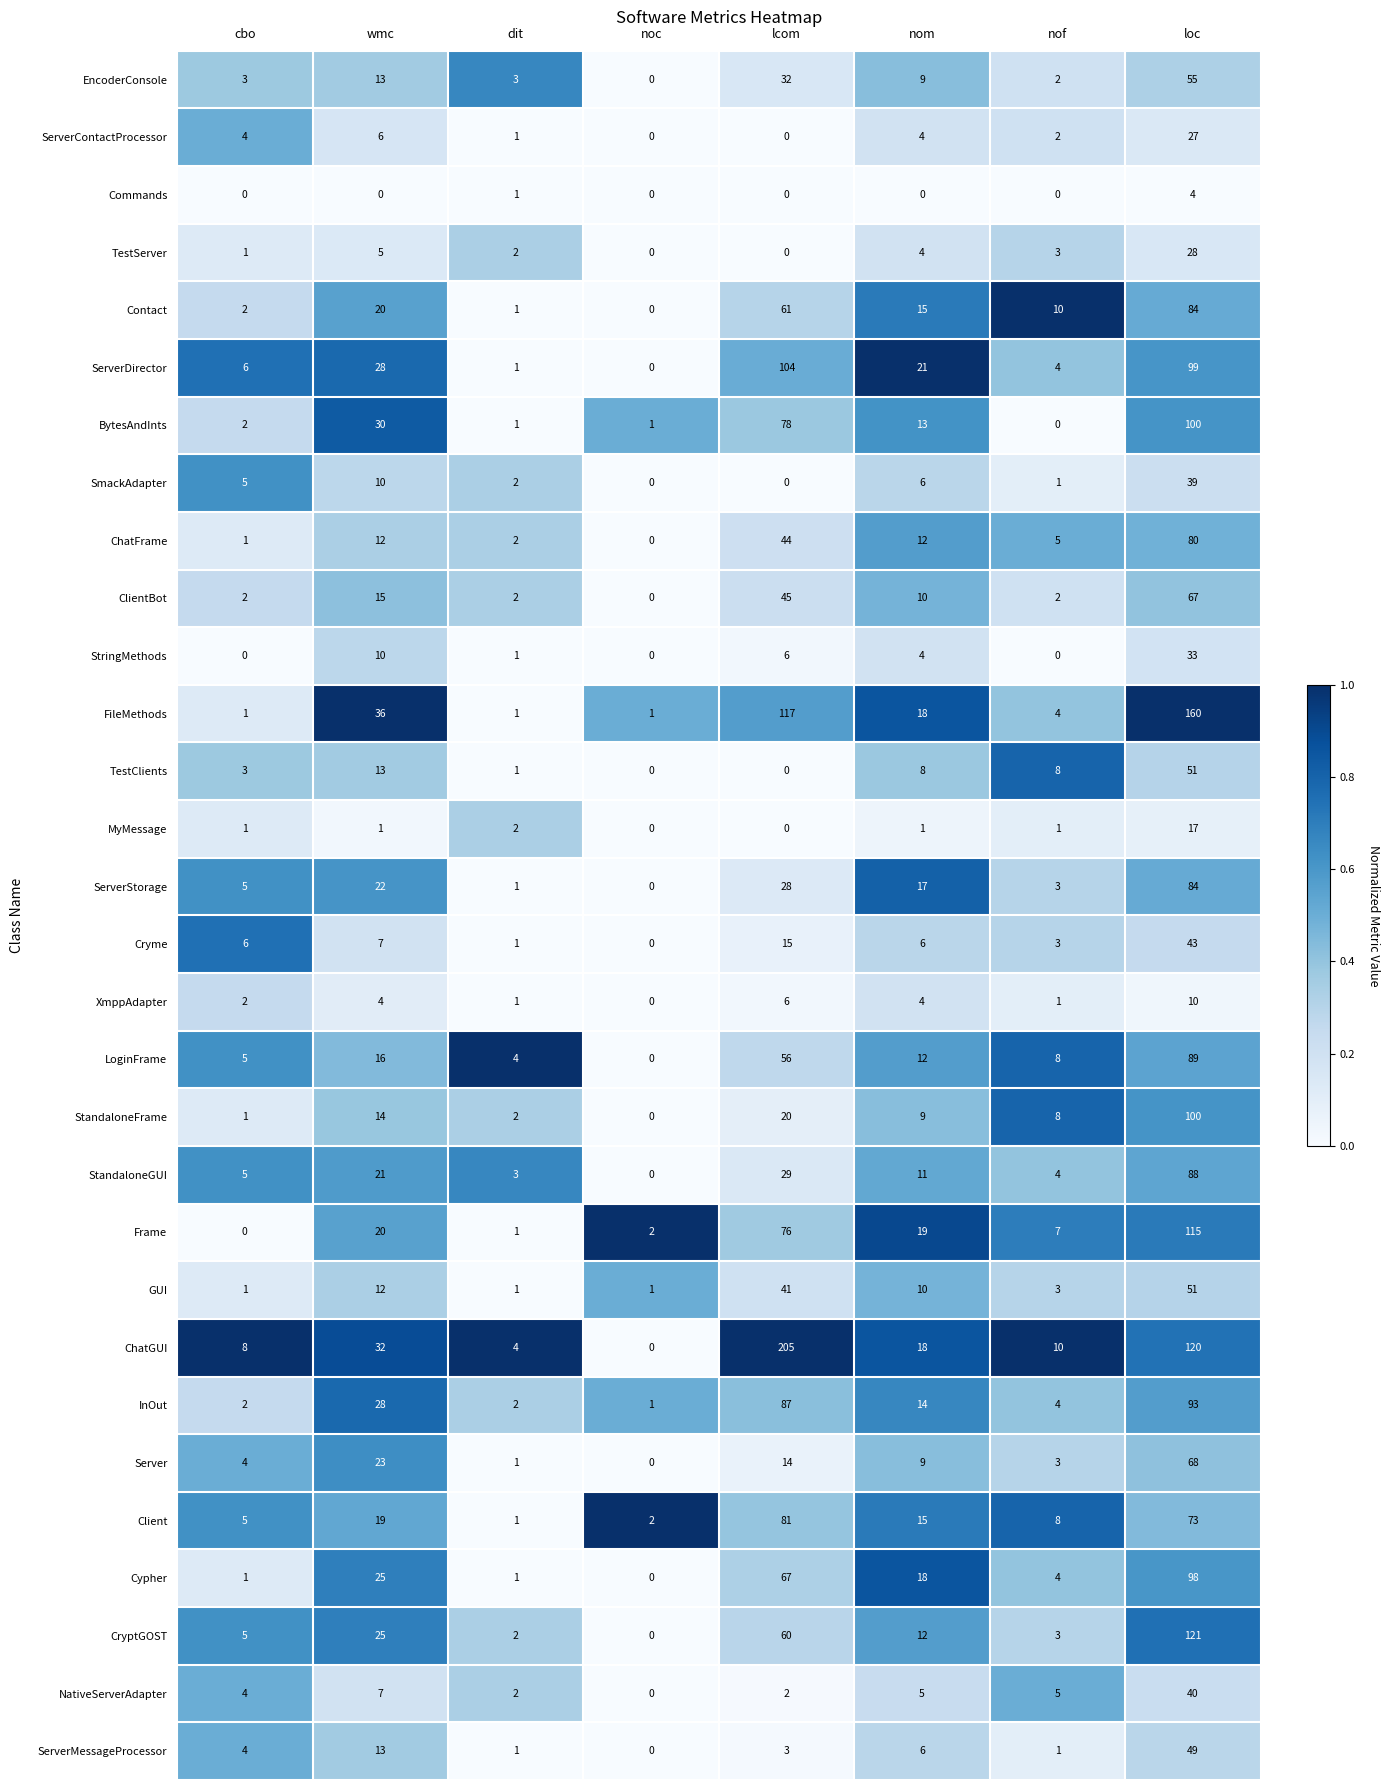

What is the difference between the second highest and minimum values in the Cypher series?

67